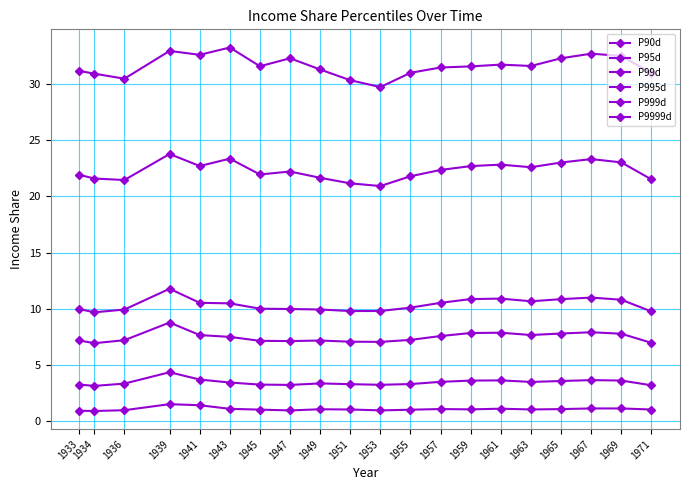

How many lines are shown in the chart?

6